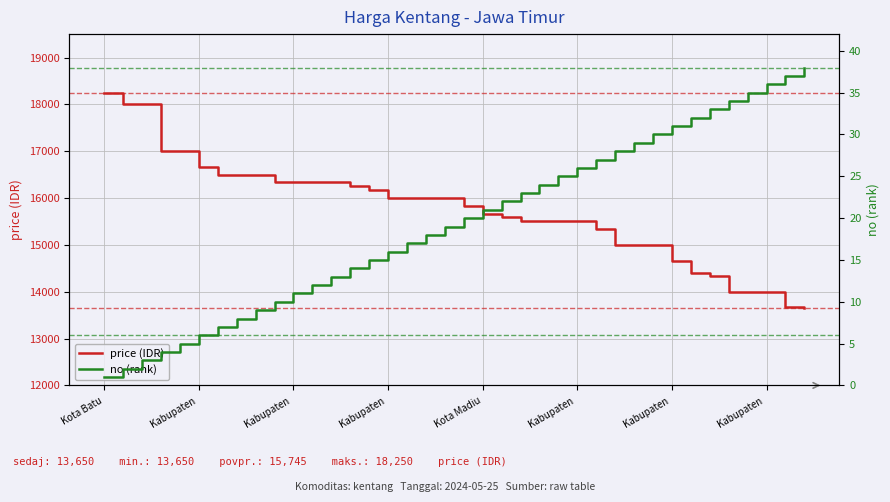

At which category is the sum across all series the highest?

Kota Batu